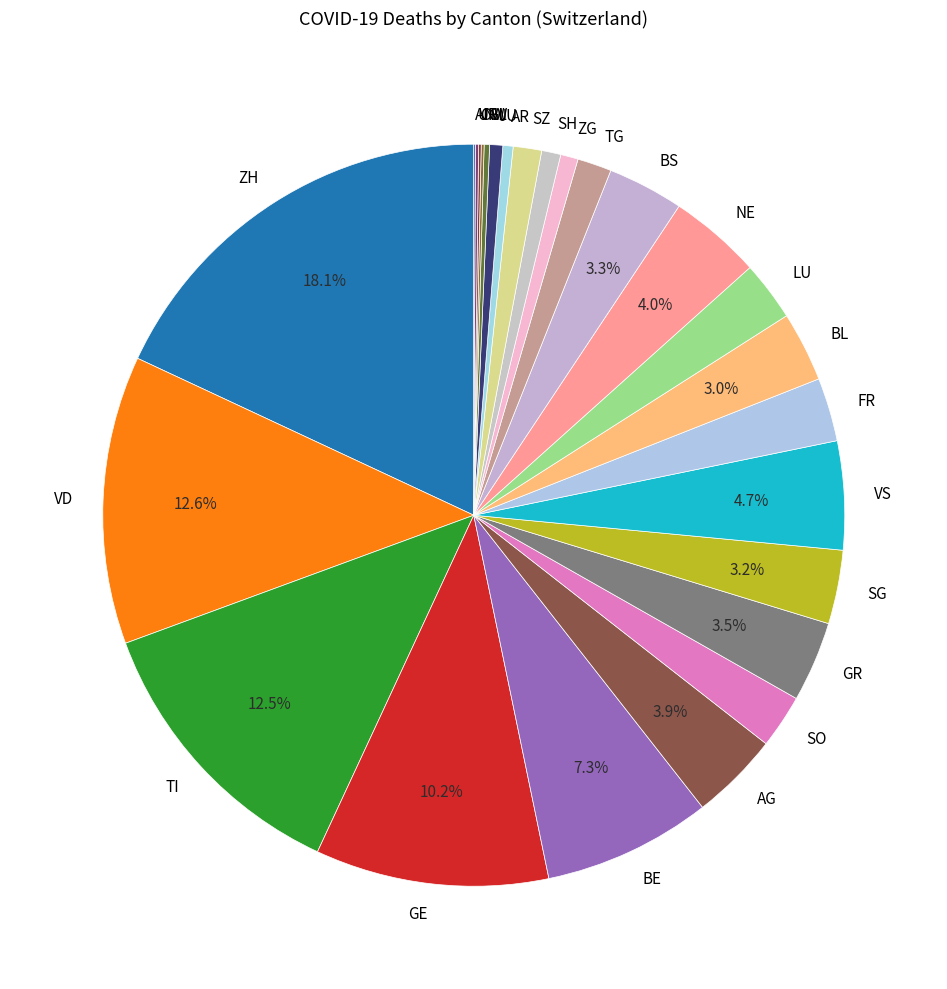

The VD slice represents 27% of the pie. True or false?

False